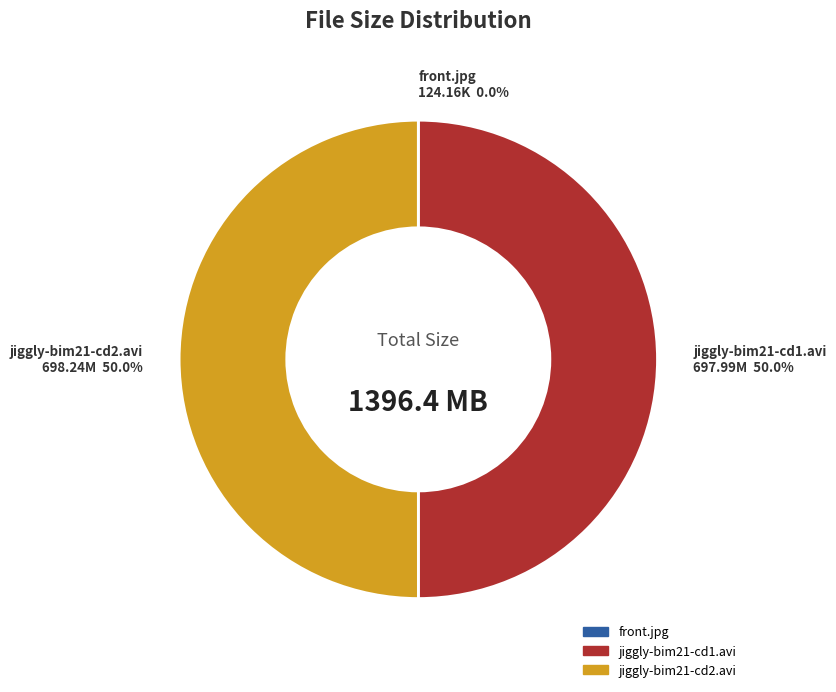

Combined, what portion of the pie is jiggly-bim21-cd1.avi and jiggly-bim21-cd2.avi?

100.0%